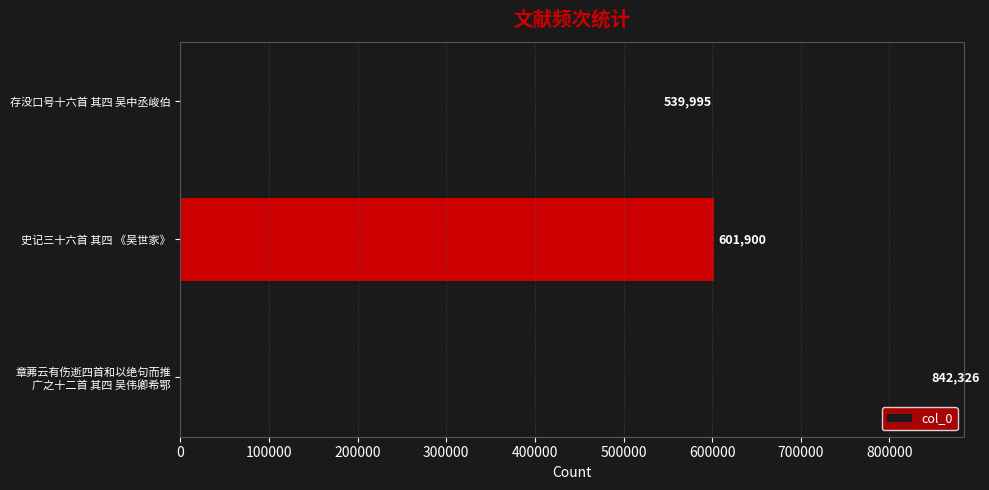

Reading bottom to top, extract all data points from this chart.

842326	601900	539995